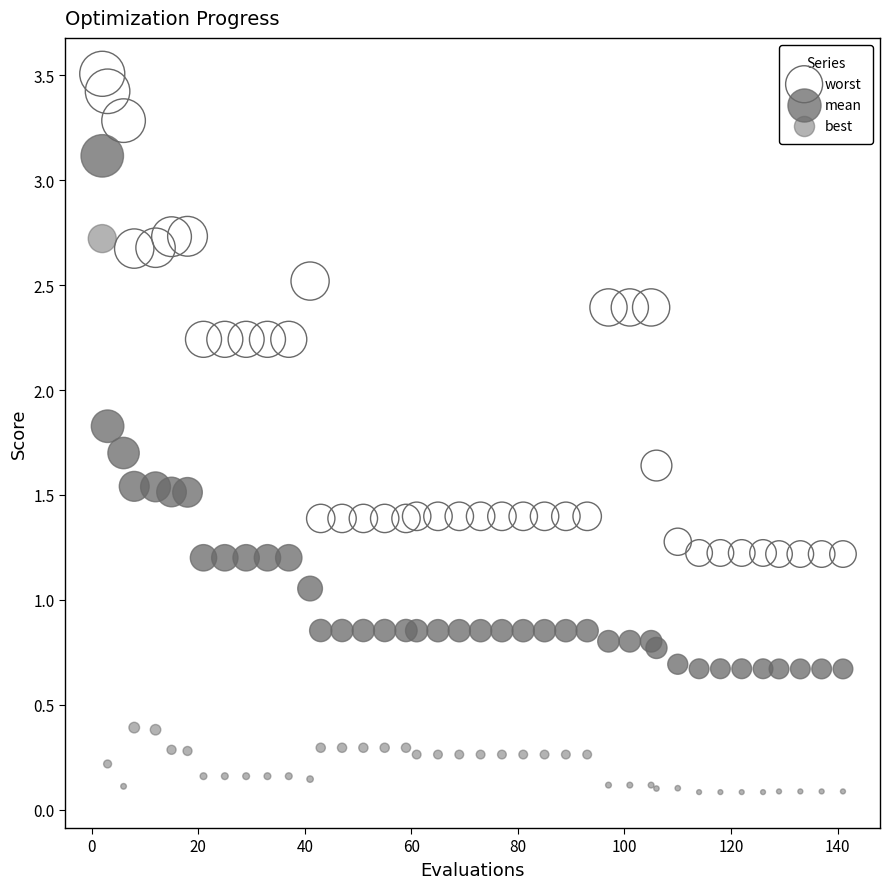

What is the X range (max minus min) for the scatter plot?

139.0